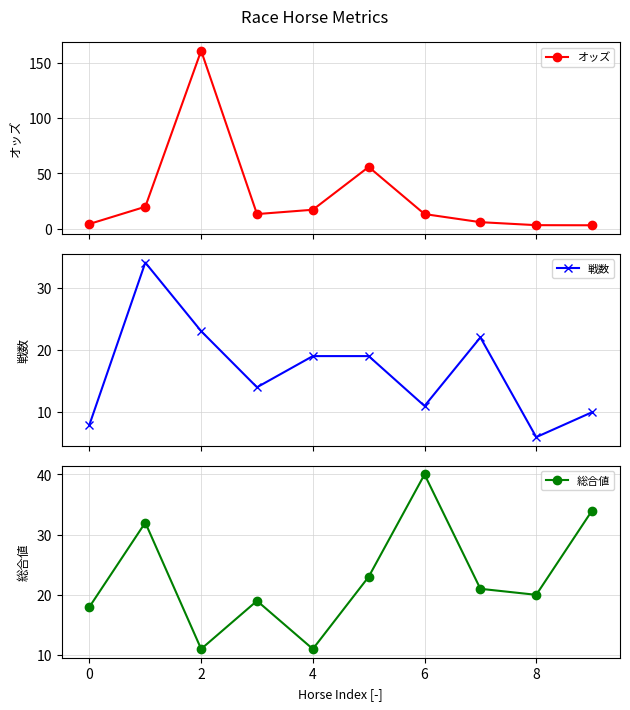

At how many categories does at least one series exceed 56?

1